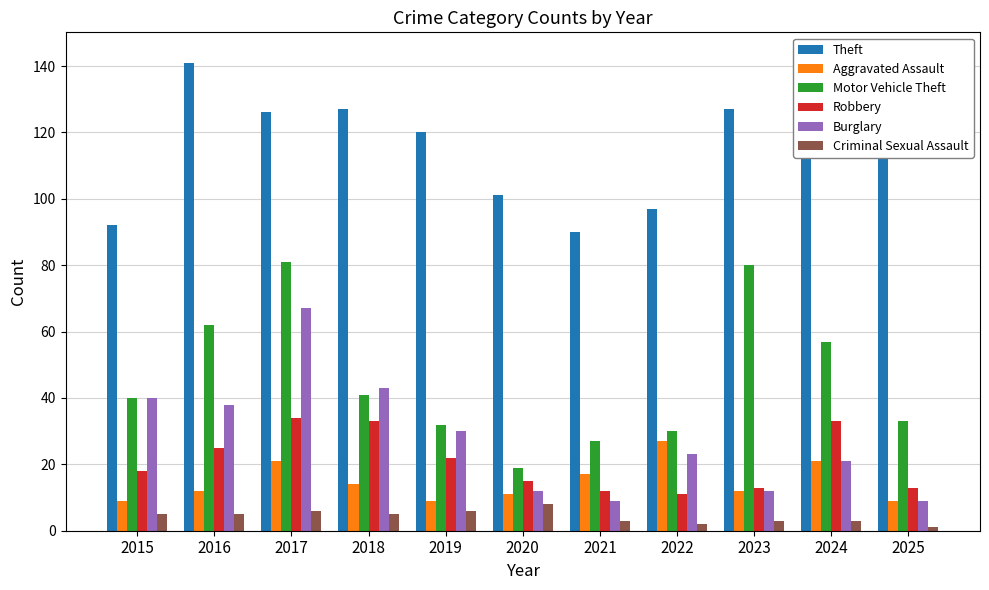

Where does the Robbery series first go above 18?

2016